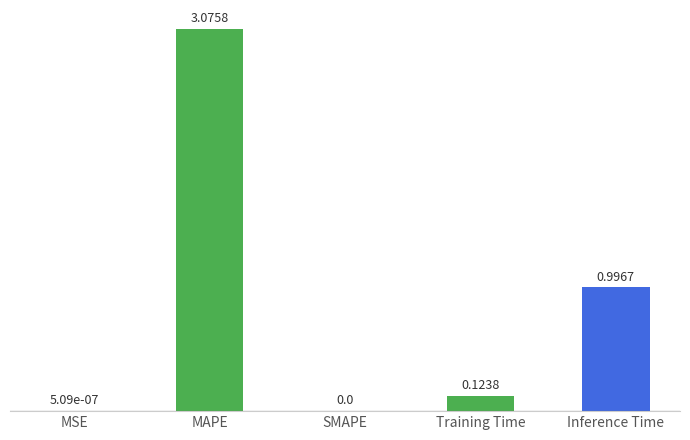

What is the difference between the values at Inference Time and SMAPE?

1.0